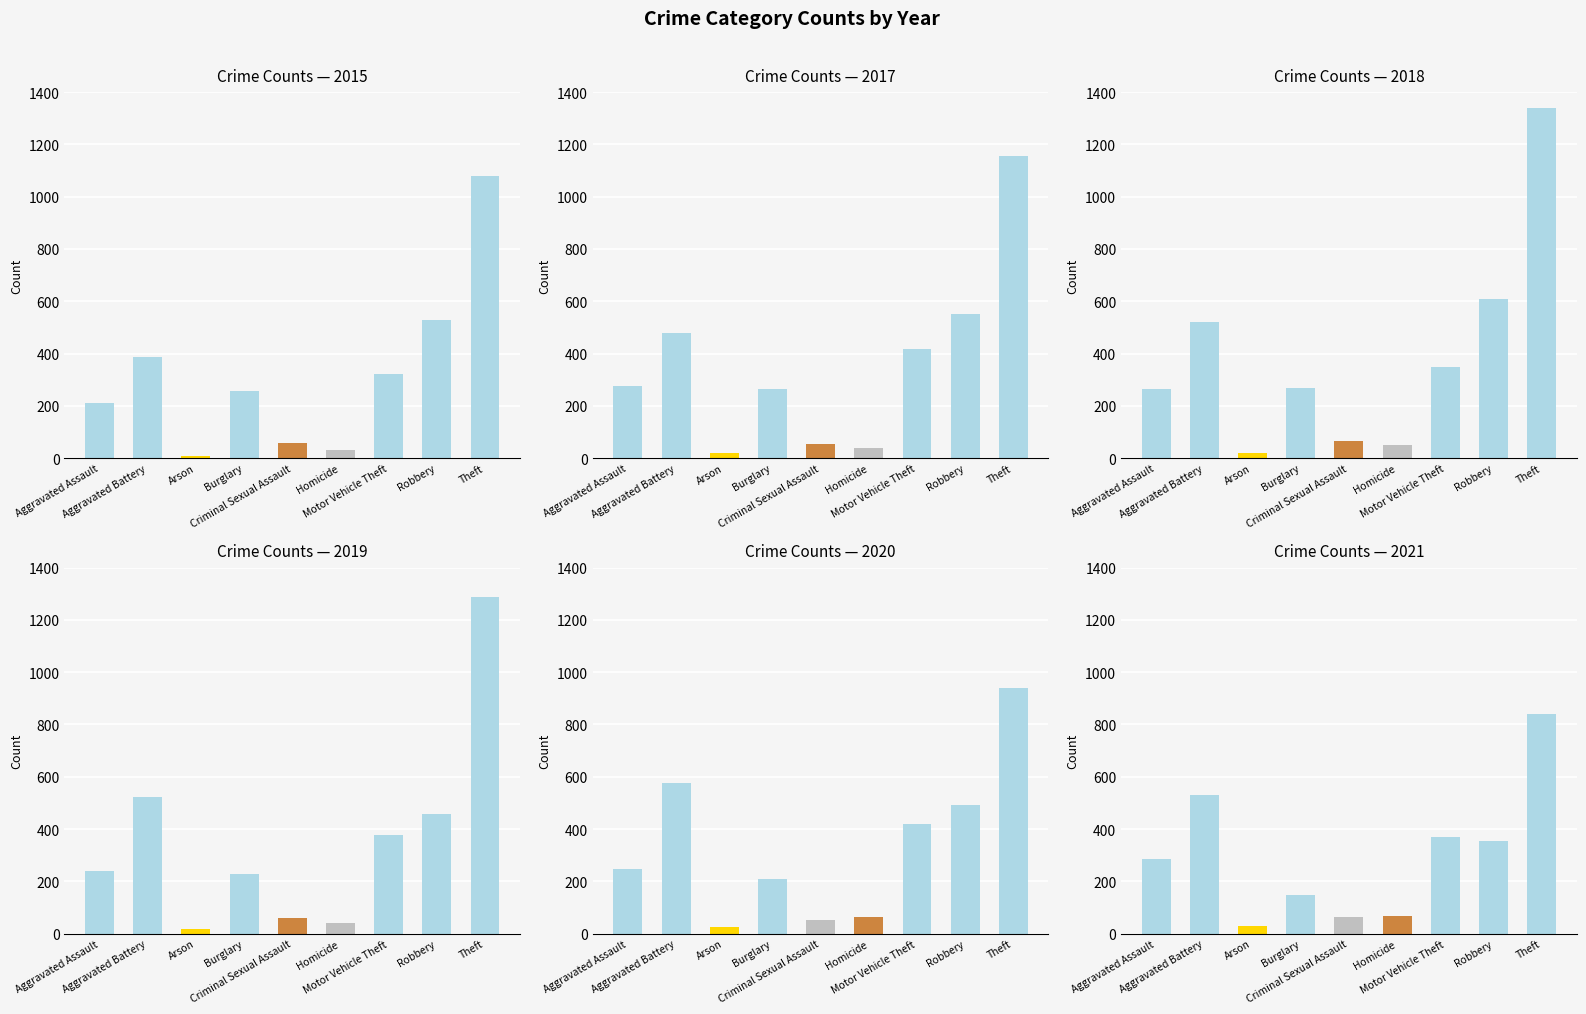

How many values in the 2018 series are below 269?

4